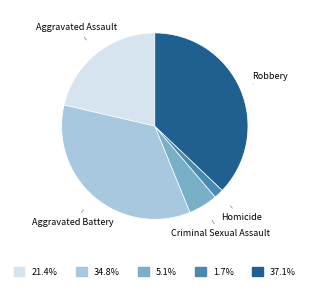

True or false: Aggravated Assault accounts for 21% of the total.

True